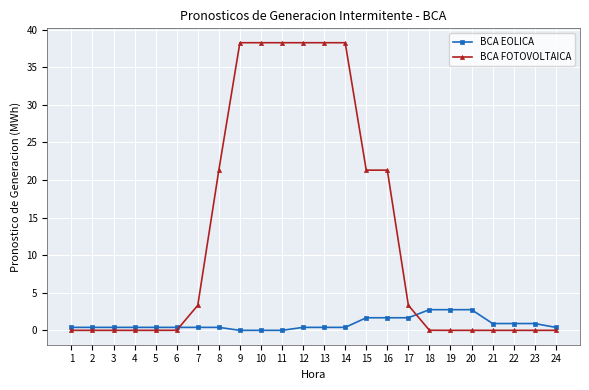

What is the highest value of the BCA FOTOVOLTAICA series?

38.3